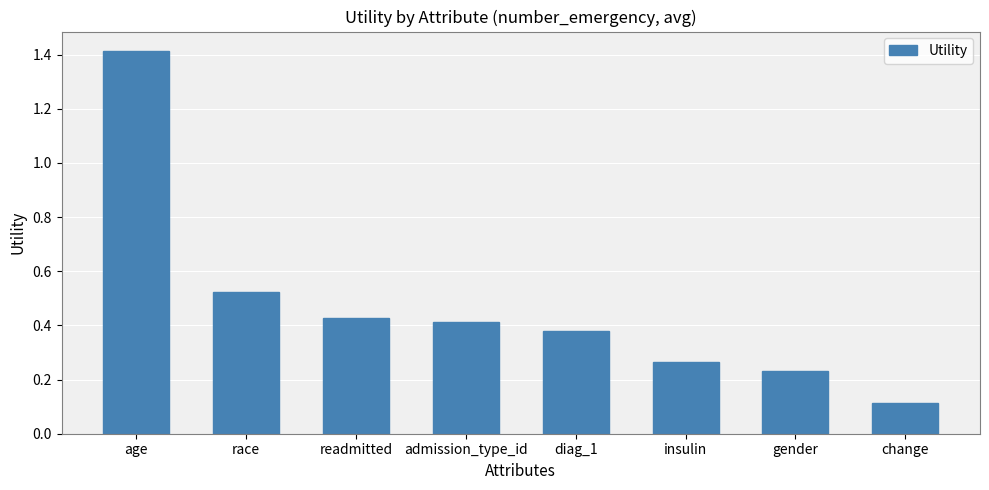

What is the change in value from insulin to change?

-0.2